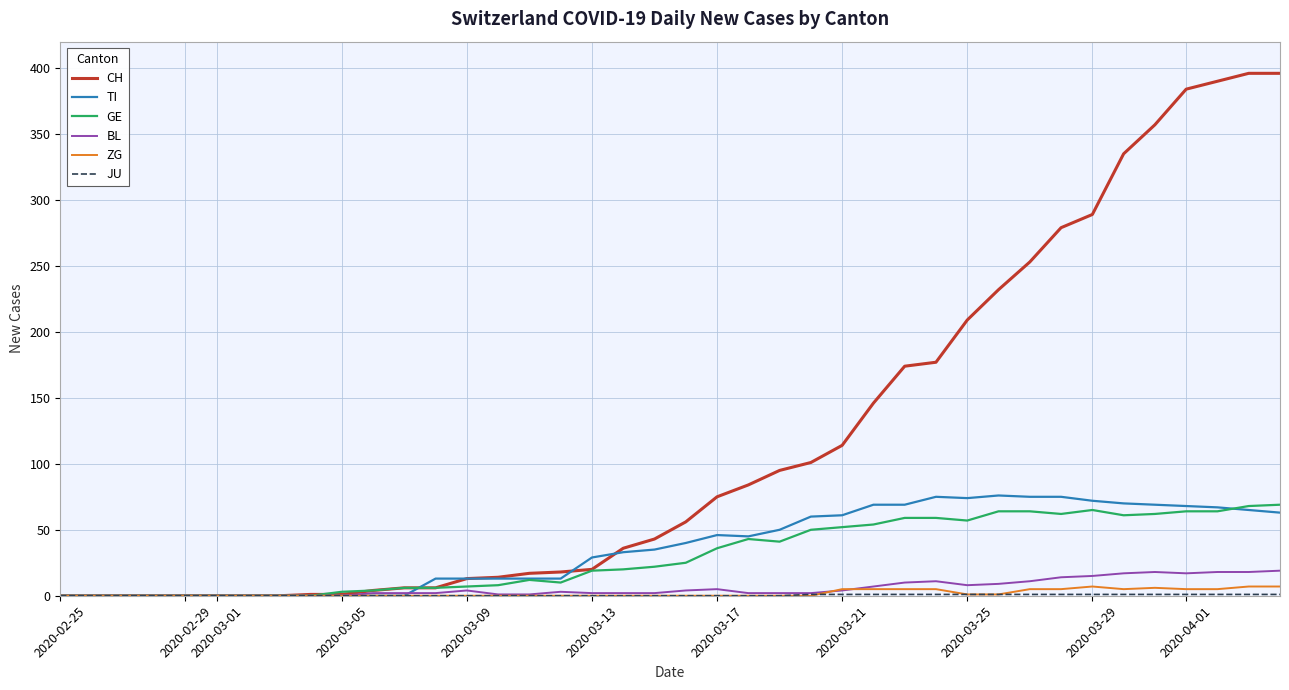

Which series has the largest total across all categories?

CH